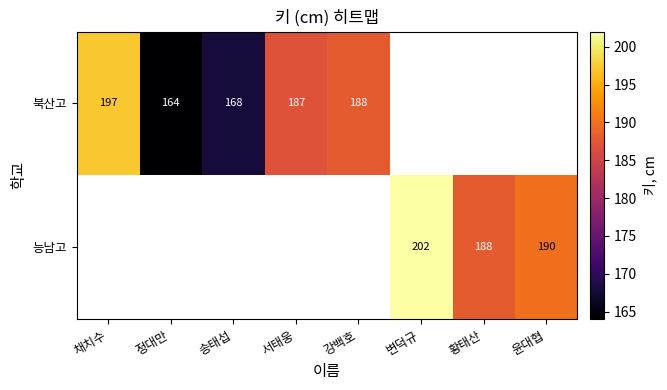

What is the difference between the 능남고 values at 변덕규 and 윤대협?

12